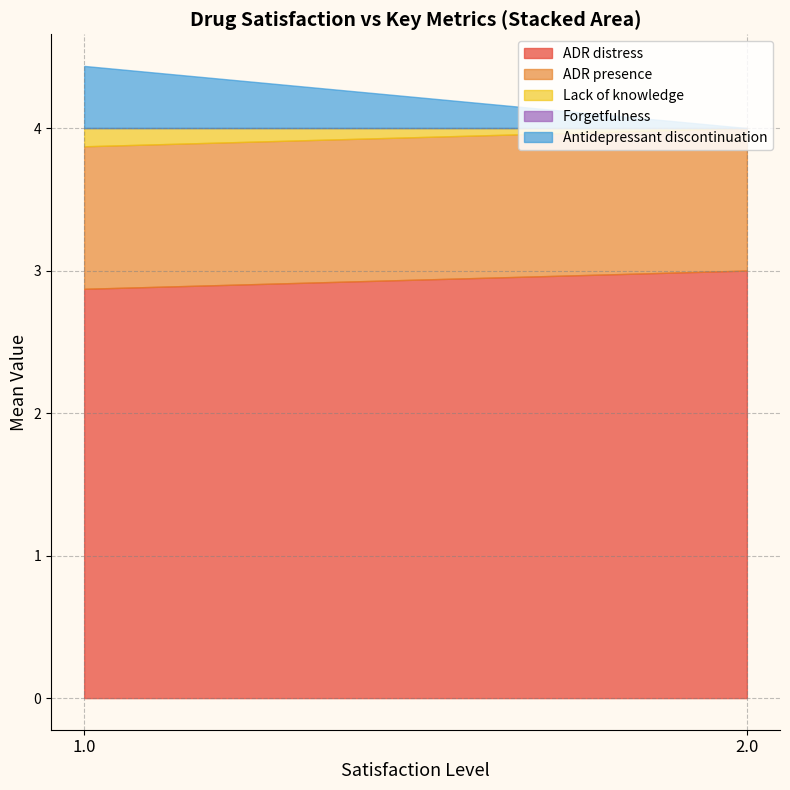

Is it true that ADR distress equals 3.0 at 2.0?

True